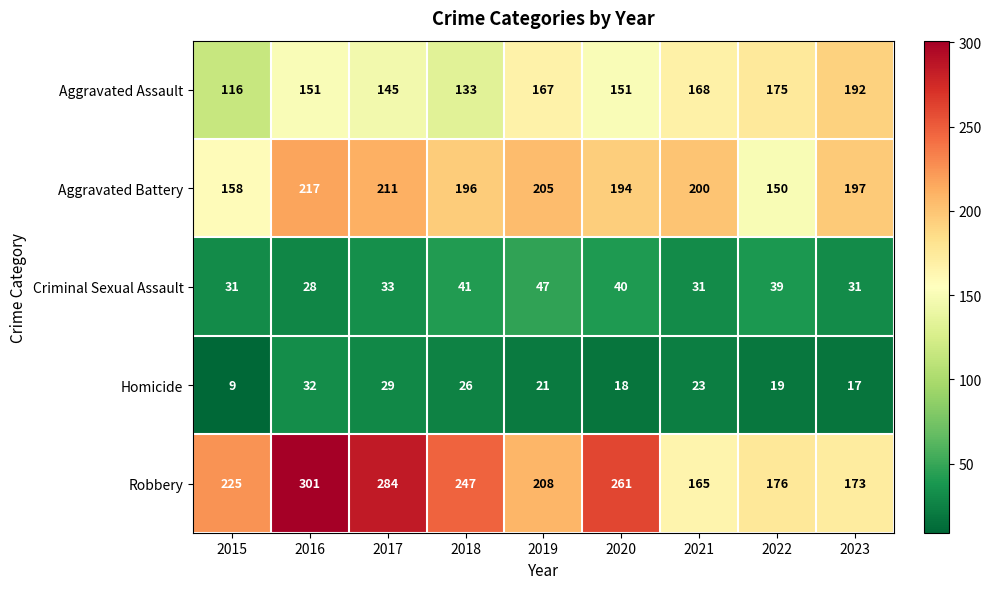

At which label does Robbery reach its peak?

2016